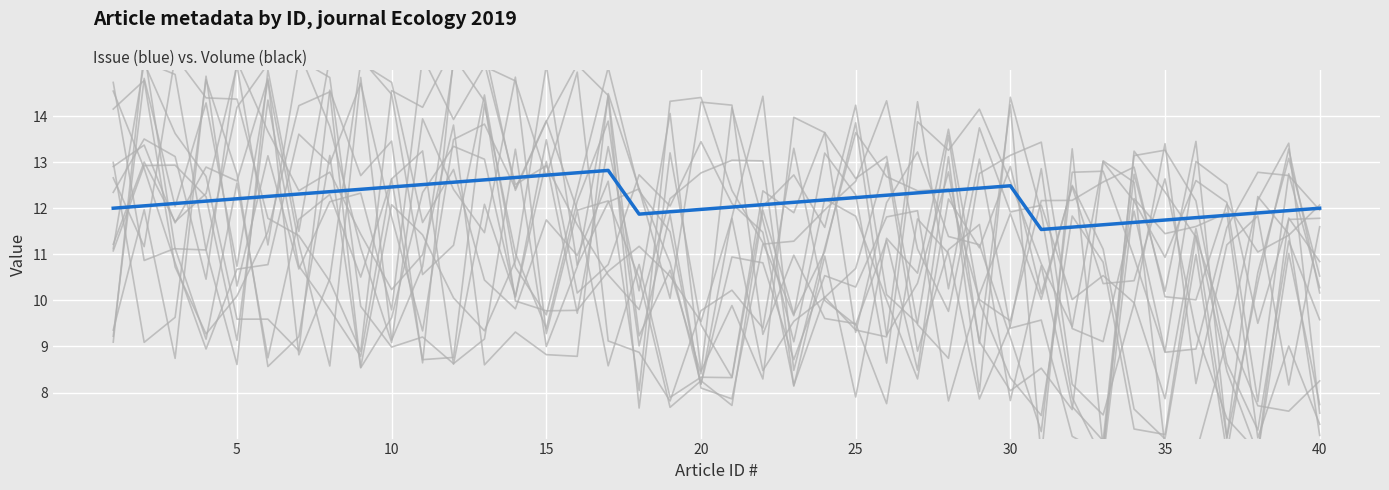

What is the total value across all series at 40?

111.4